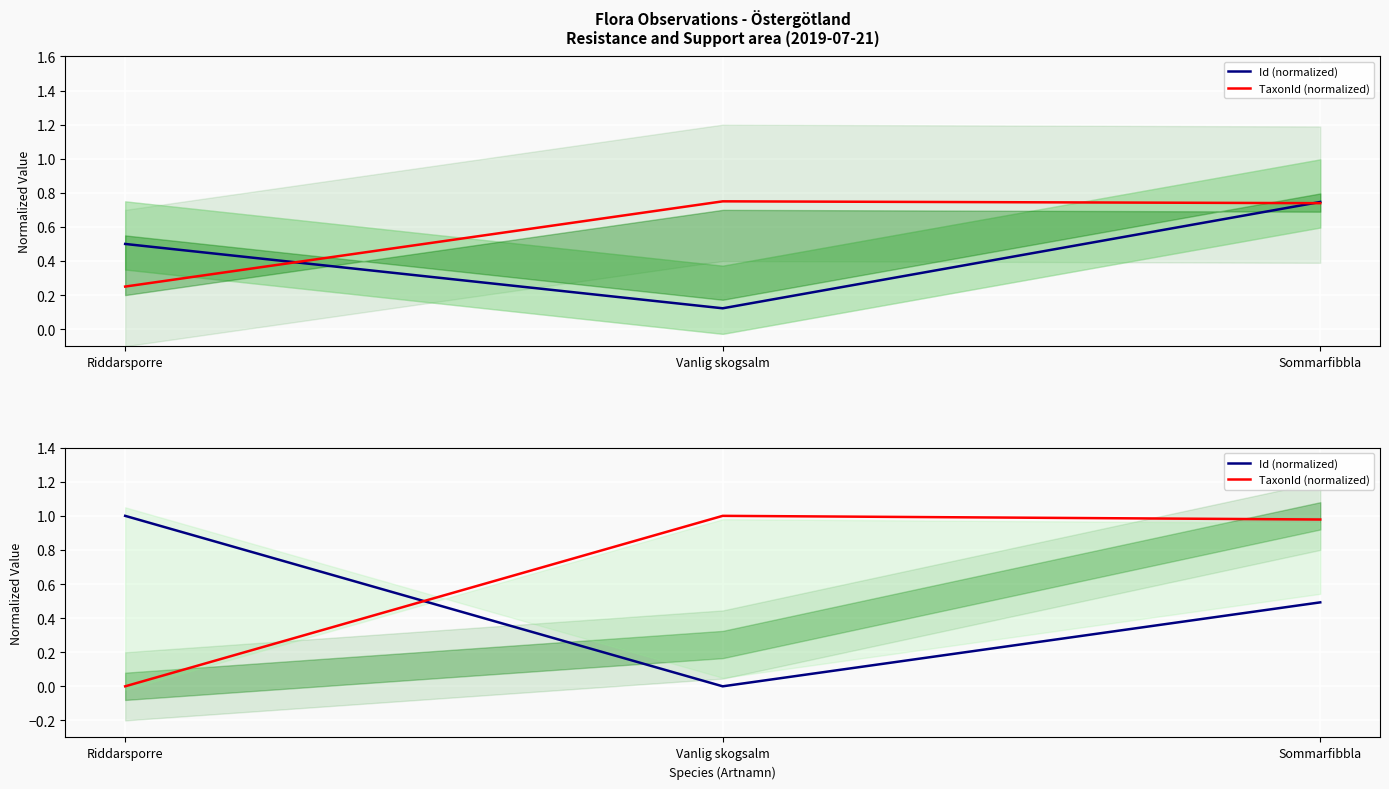

Which has a higher value, Vanlig skogsalm or Riddarsporre?

Riddarsporre